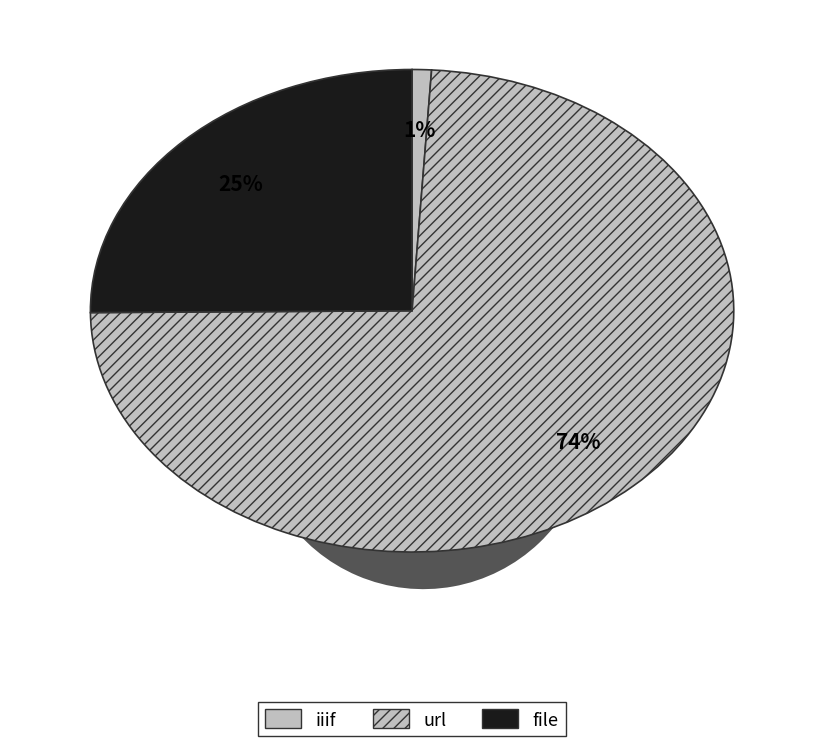

True or false: url accounts for 74% of the total.

True